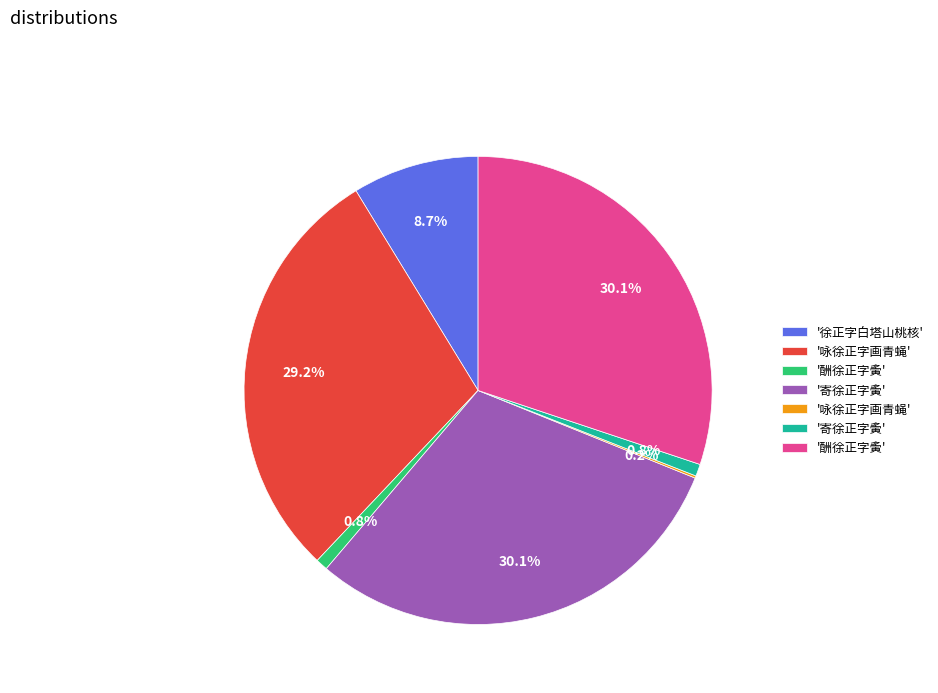

Is there any slice that represents more than half of the pie?

No